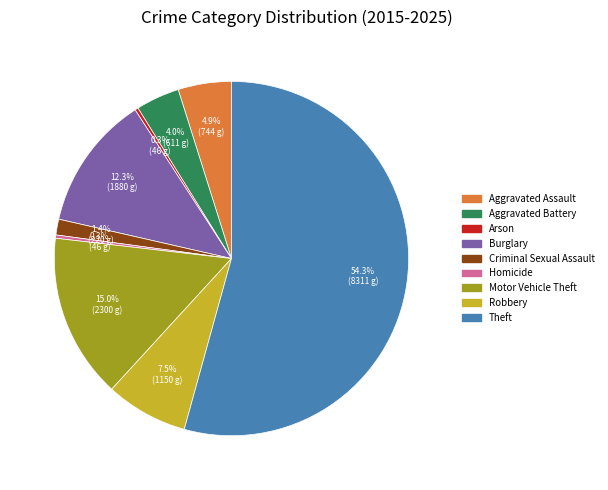

The Homicide slice represents 0% of the pie. True or false?

True